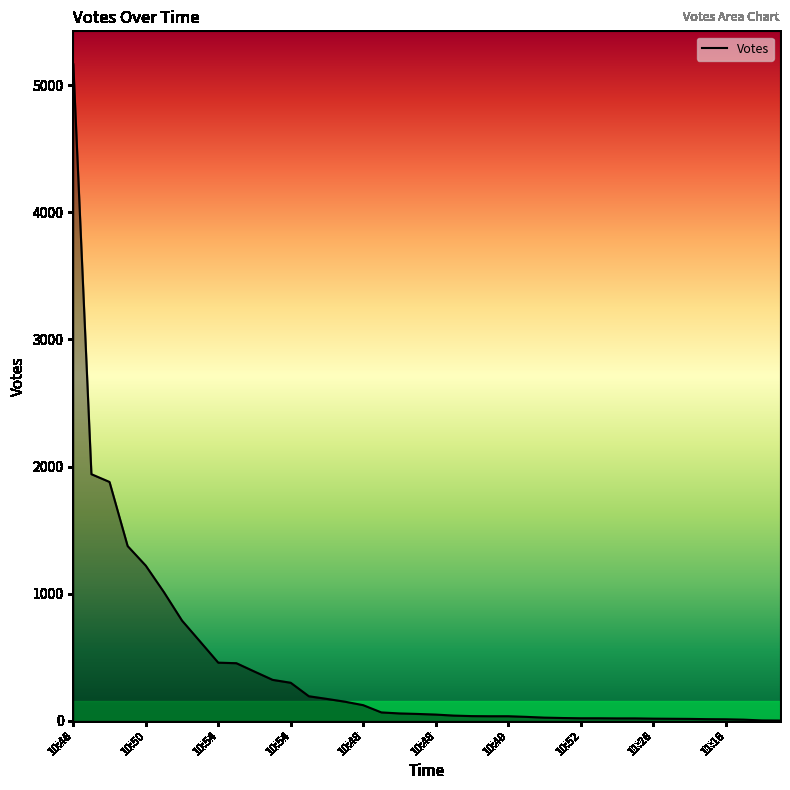

How many lines are shown in the chart?

1